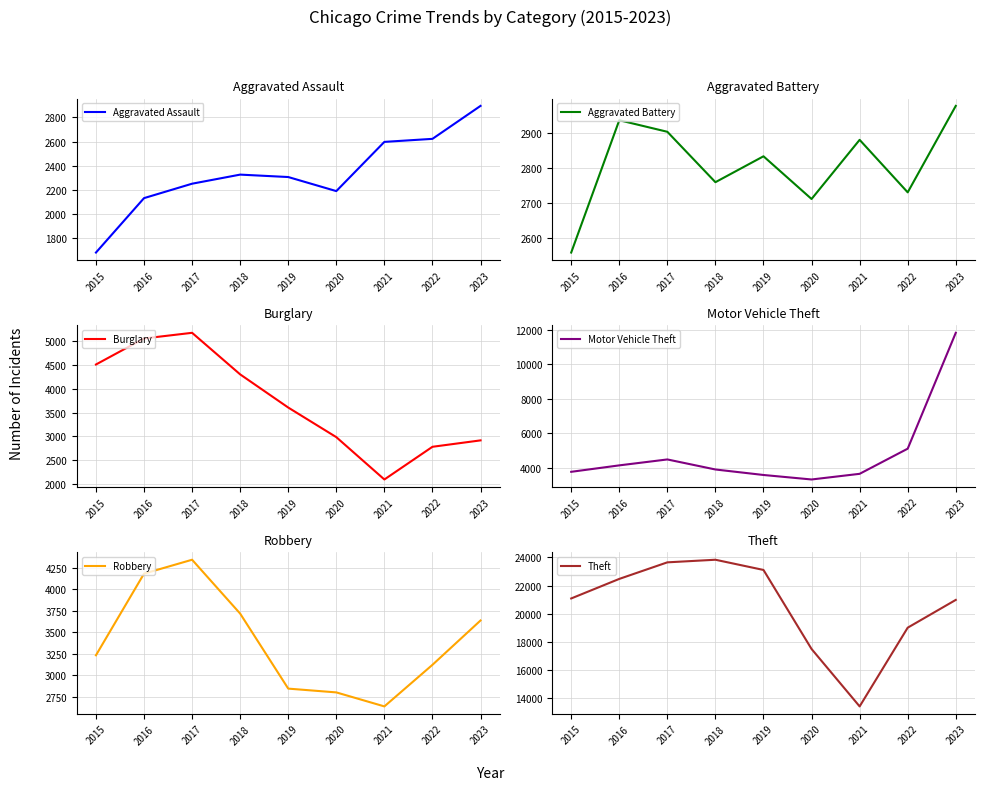

Which series changed the most between 2015 and 2018?

Theft